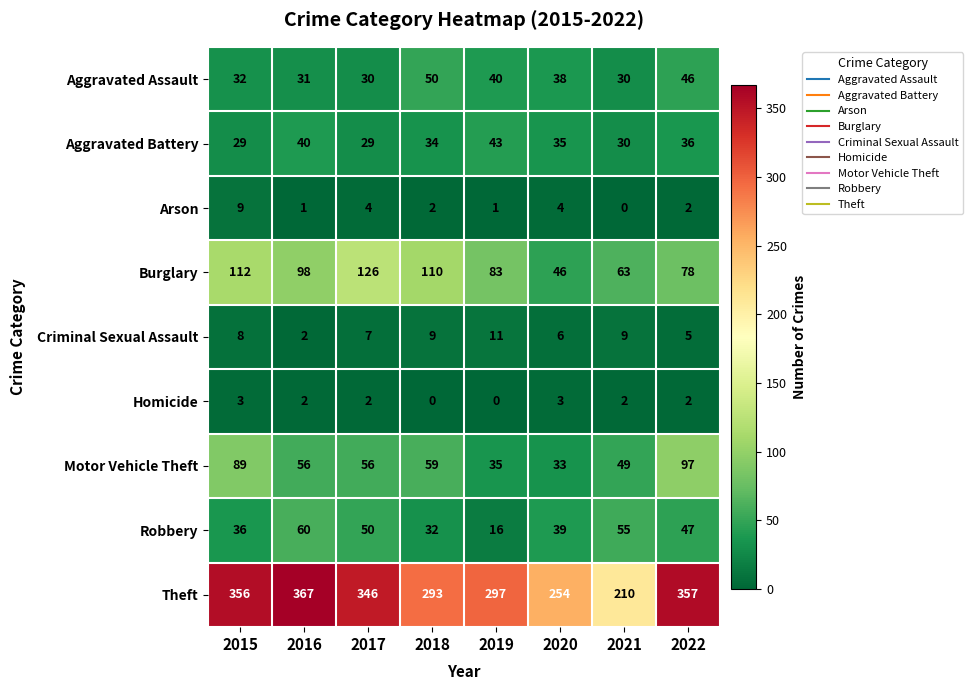

Rank the series by their maximum value, from highest to lowest.

Theft, Burglary, Motor Vehicle Theft, Robbery, Aggravated Assault, Aggravated Battery, Criminal Sexual Assault, Arson, Homicide